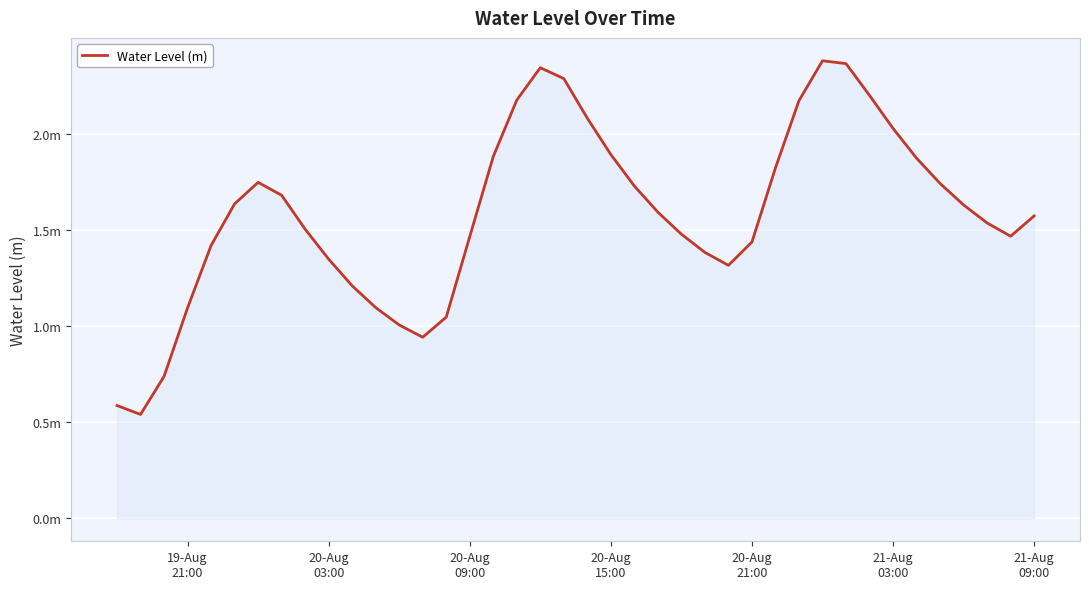

True or false: there are more than 1 points higher than both neighbors.

True